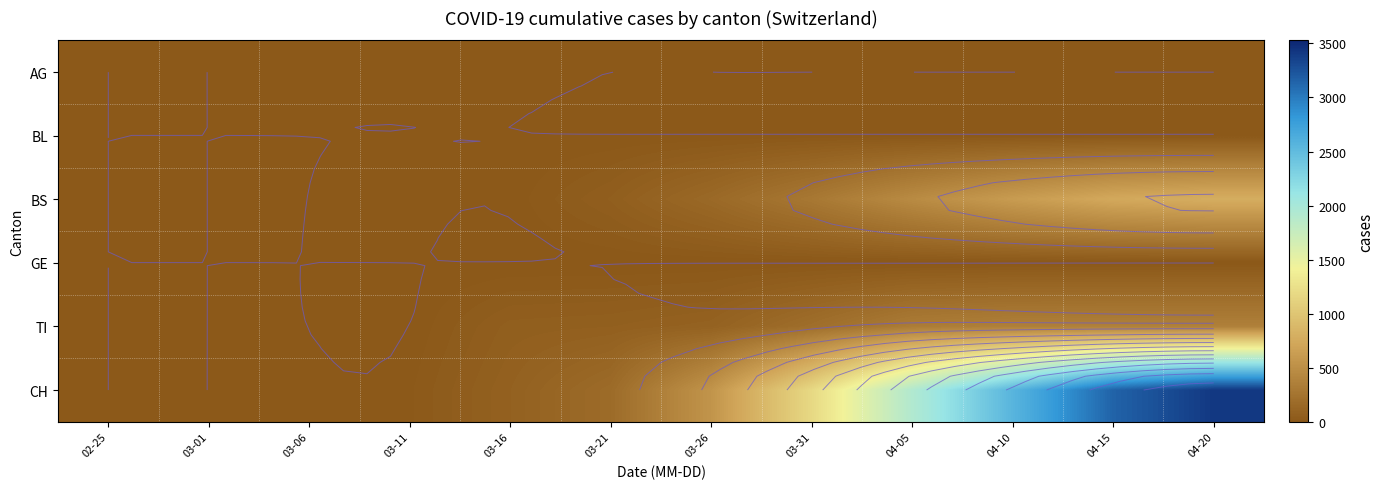

Is the value of GE at 04-20 greater than the value of AG at 04-20?

No